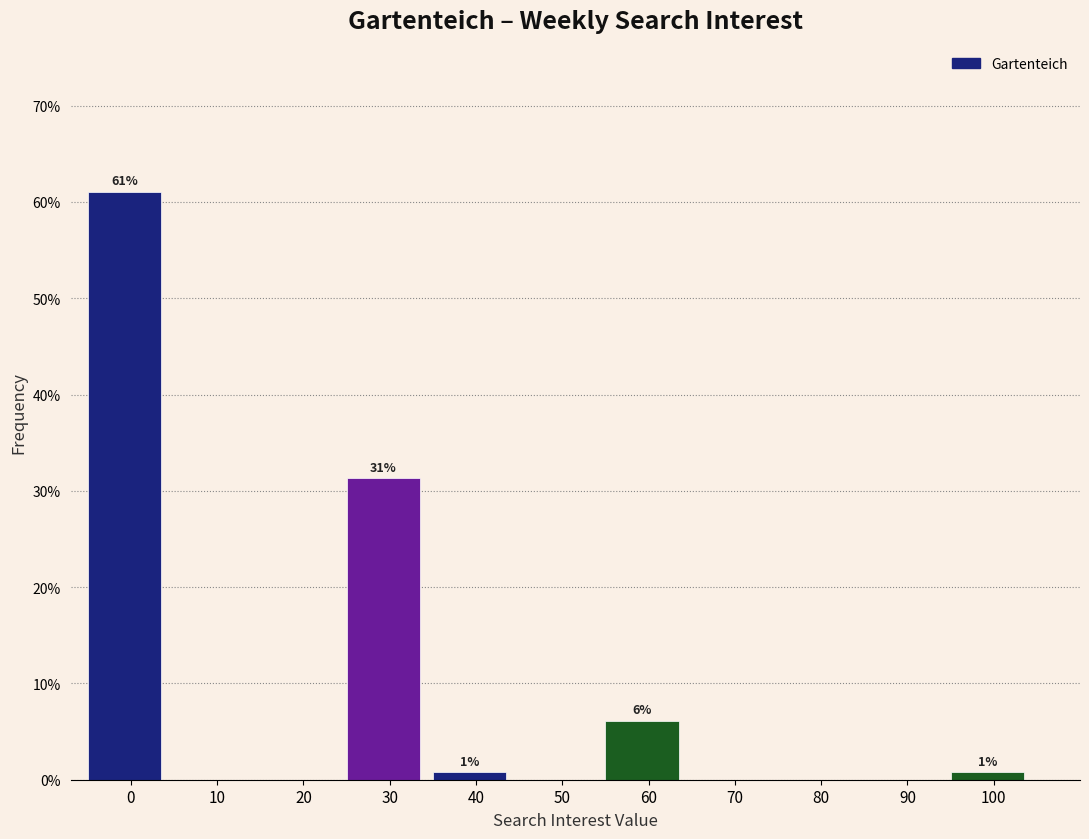

Reading left to right, list all the values displayed in this chart.

0=61.1	10=0.0	20=0.0	30=31.3	40=0.8	50=0.0	60=6.1	70=0.0	80=0.0	90=0.0	100=0.8